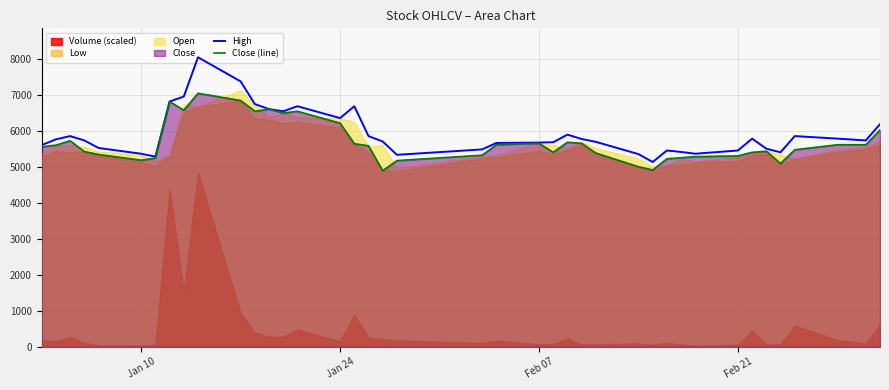

What is the maximum value for Close (line)?

7040